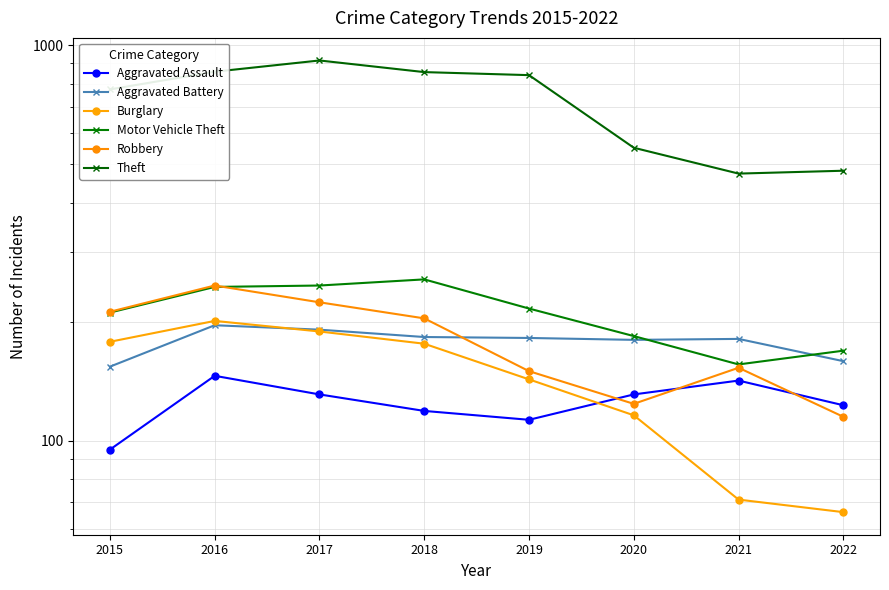

What are all the series names shown in the legend?

Aggravated Assault, Aggravated Battery, Burglary, Motor Vehicle Theft, Robbery, Theft